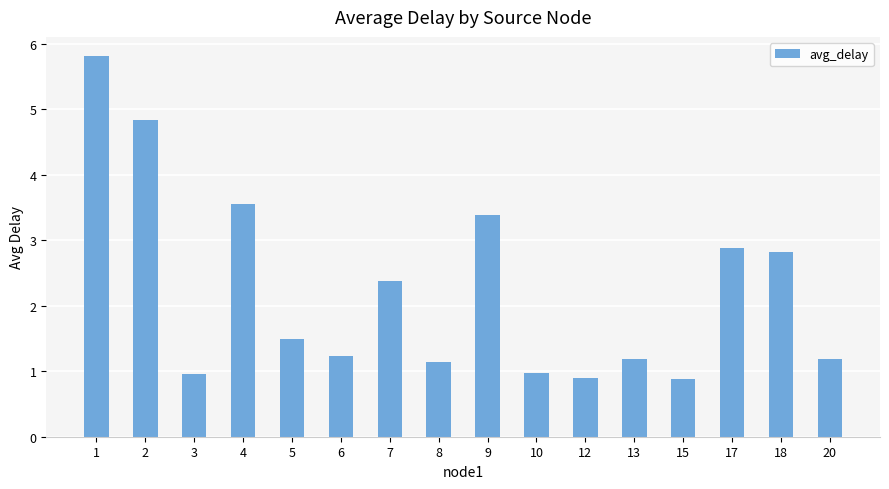

Reading right to left, extract all data points from this chart.

20=1.2	18=2.8	17=2.9	15=0.9	13=1.2	12=0.9	10=1.0	9=3.4	8=1.1	7=2.4	6=1.2	5=1.5	4=3.6	3=1.0	2=4.8	1=5.8